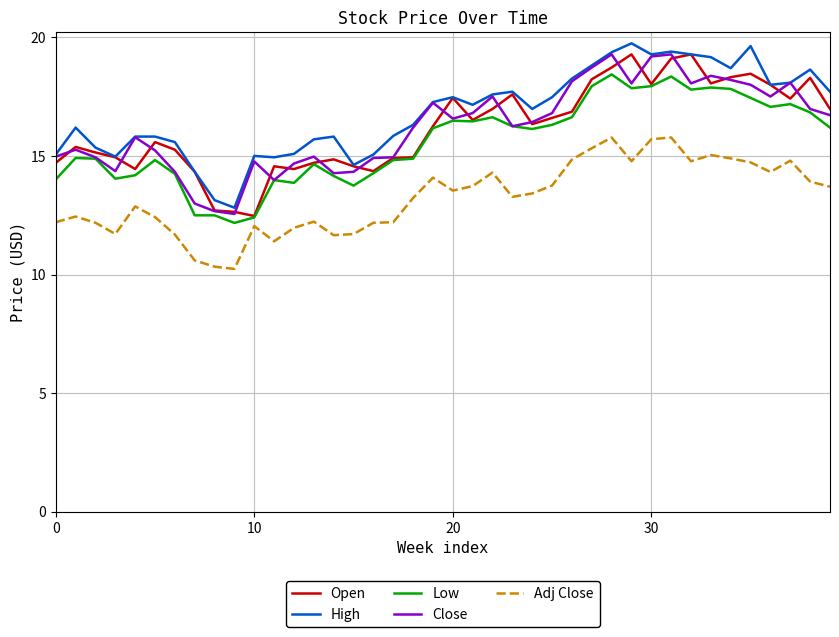

What is the lowest value of the Low series?

12.2